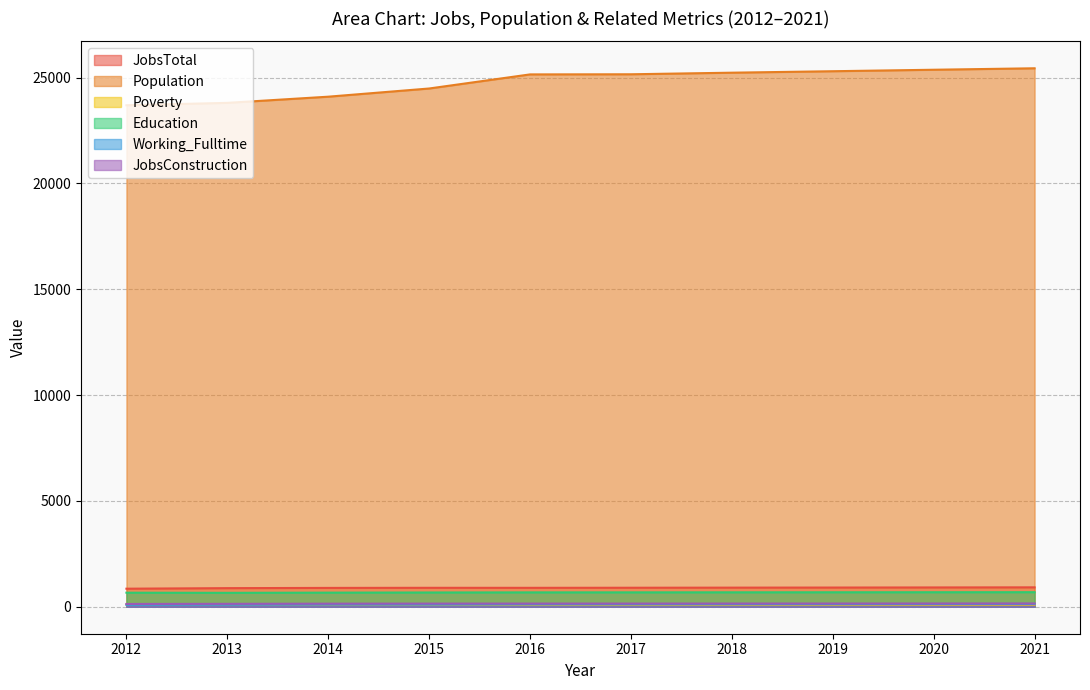

Is the value of Education at 2016 greater than the value of Population at 2012?

No